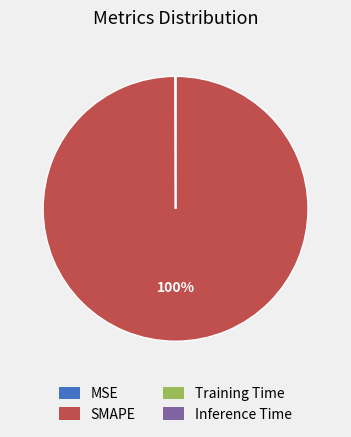

Which category accounts for the majority?

SMAPE